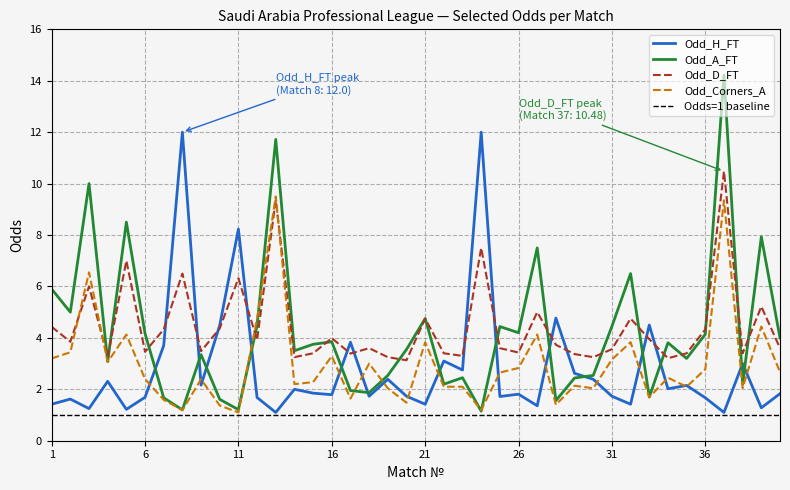

Rank the categories by Odd_Corners_A value from lowest to highest.

11, 8, 24, 10, 28, 20, 7, 17, 33, 19, 30, 38, 22, 23, 35, 29, 14, 15, 9, 6, 34, 25, 40, 36, 26, 18, 4, 31, 1, 16, 2, 21, 32, 5, 27, 39, 12, 3, 37, 13